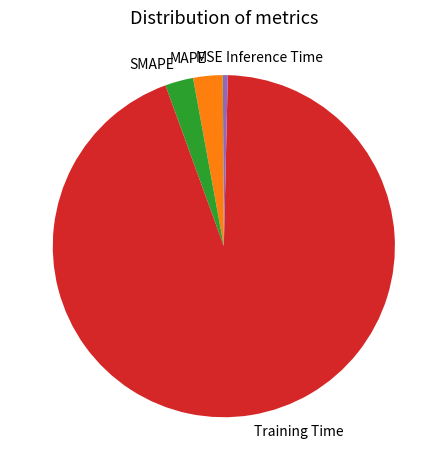

Is there any slice that represents more than half of the pie?

Yes